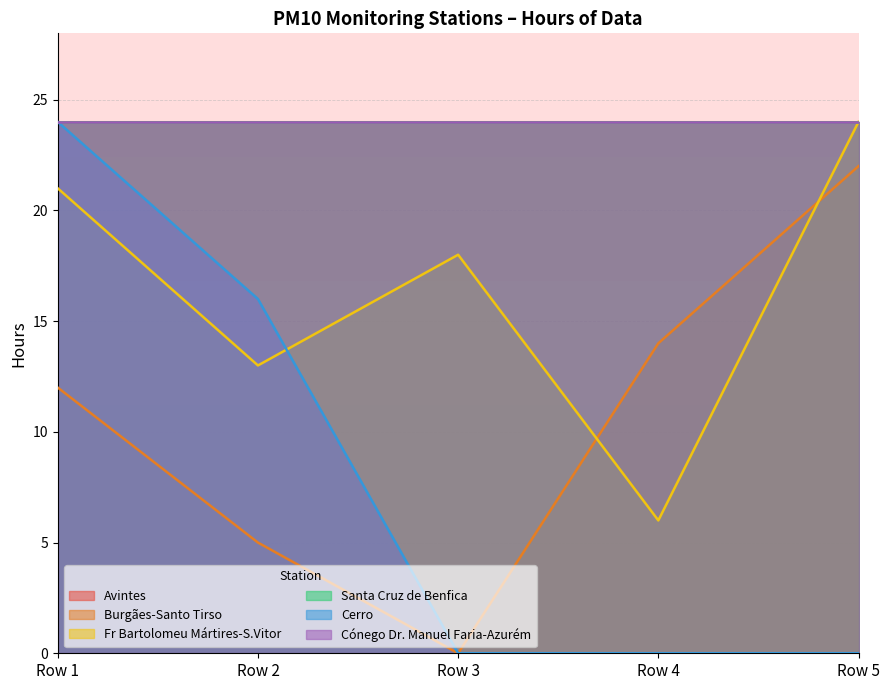

What is the difference between the maximum and minimum values in the Fr Bartolomeu Mártires-S.Vitor series?

18